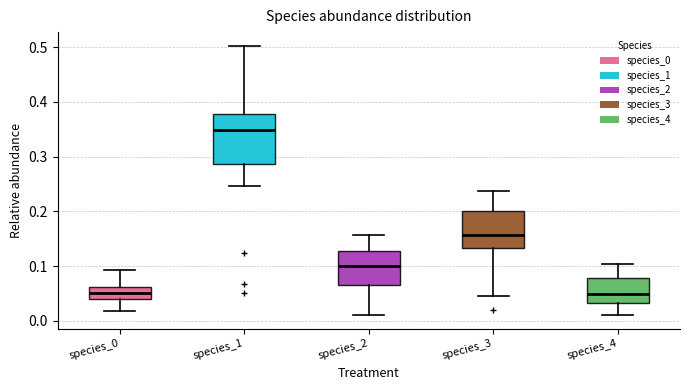

Where is the upper edge of the box for species_0 on the y-axis? The values are not printed on the chart, so give them approximately, as read against the axis.

0.06